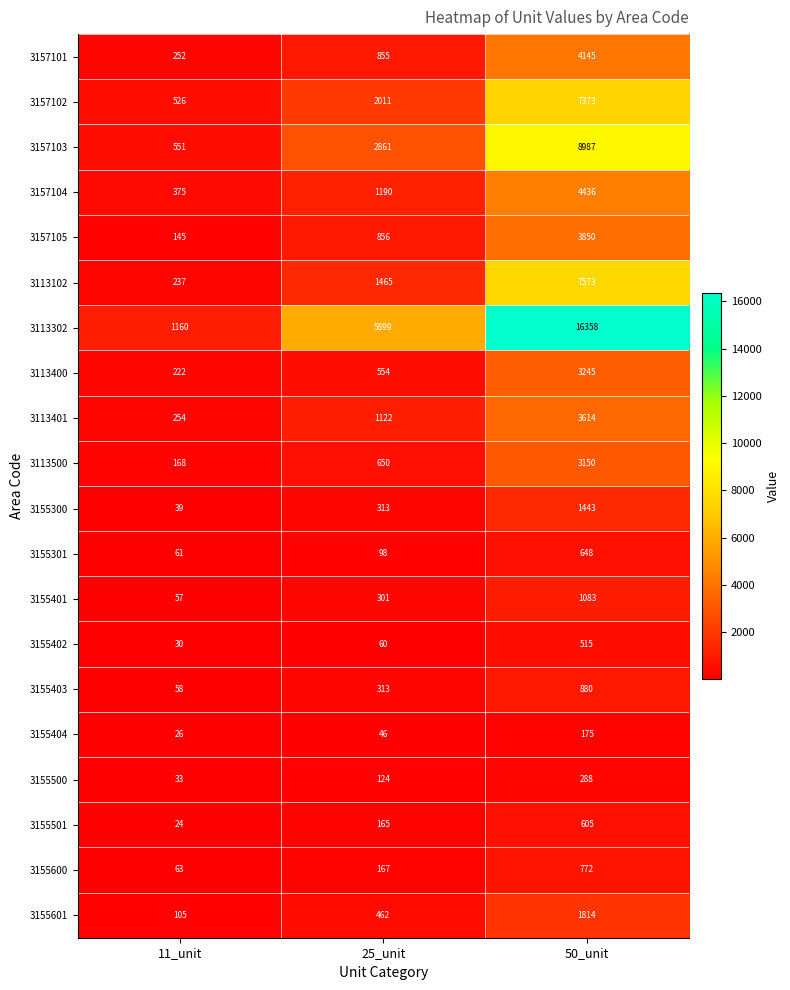

Is it true that 3113400 equals 3245 at 50_unit?

True